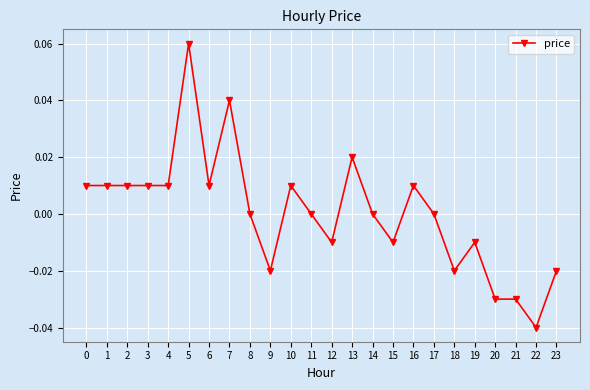

At which category does the chart reach its minimum across all series?

22